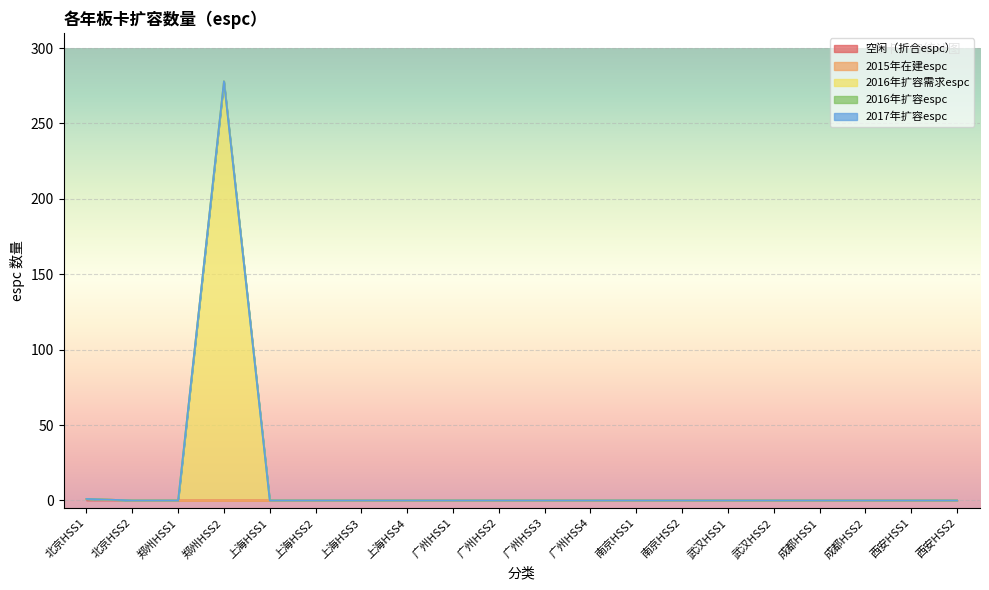

Reading right to left, transcribe all the data shown in this chart.

空闲（折合espc）: 0	0	0	0	0	0	0	0	0	0	0	0	0	0	0	0	0	0	0	1
2015年在建espc: 0	0	0	0	0	0	0	0	0	0	0	0	0	0	0	0	0	0	0	0
2016年扩容需求espc: 0	0	0	0	0	0	0	0	0	0	0	0	0	0	0	0	278	0	0	0
2016年扩容espc: 0	0	0	0	0	0	0	0	0	0	0	0	0	0	0	0	0	0	0	0
2017年扩容espc: 0	0	0	0	0	0	0	0	0	0	0	0	0	0	0	0	0	0	0	0